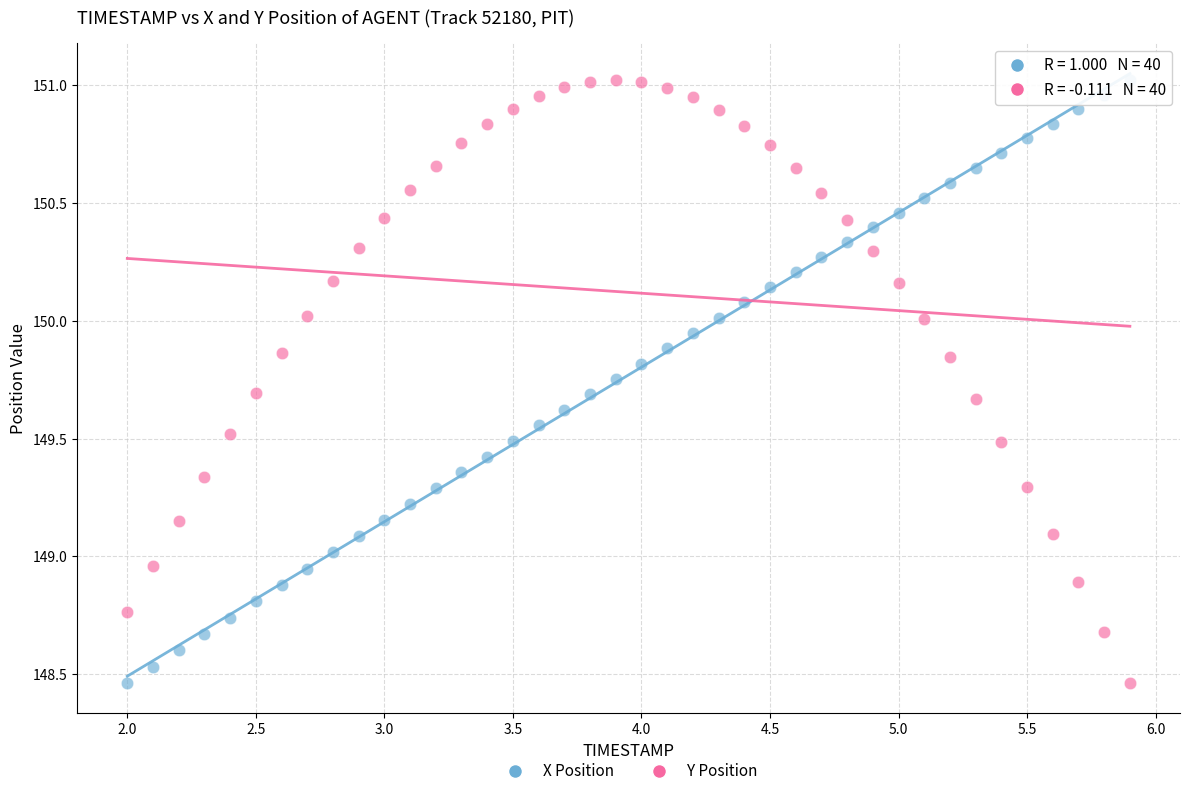

Across all data points, what is the range of X values (max minus min)?

3.9